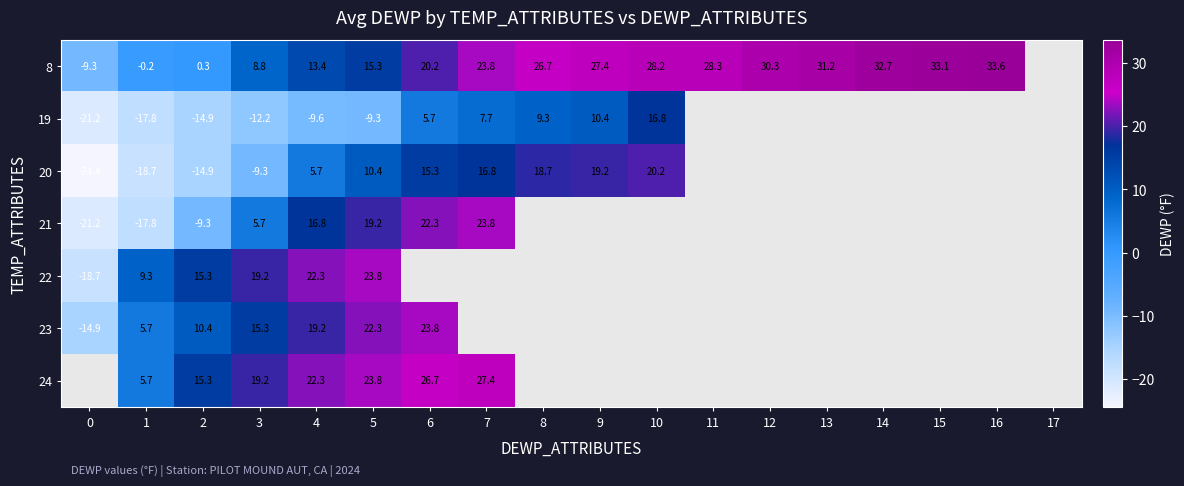

Is it true that 23 equals 2.2 at 2?

False